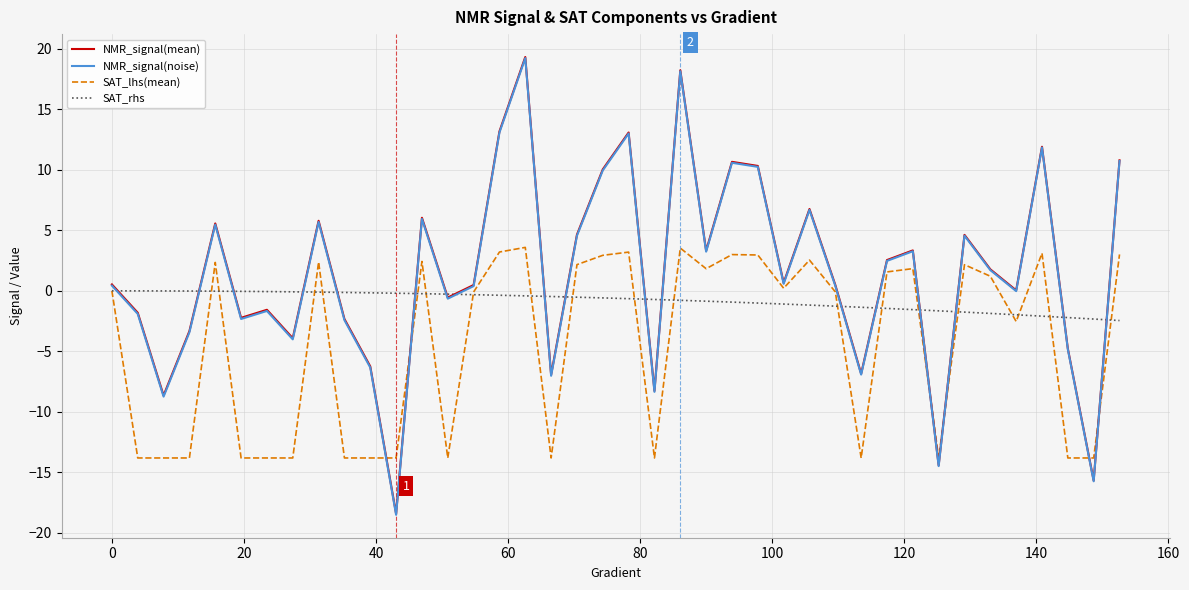

True or false: SAT_lhs(mean) and NMR_signal(mean) cross at least once.

True